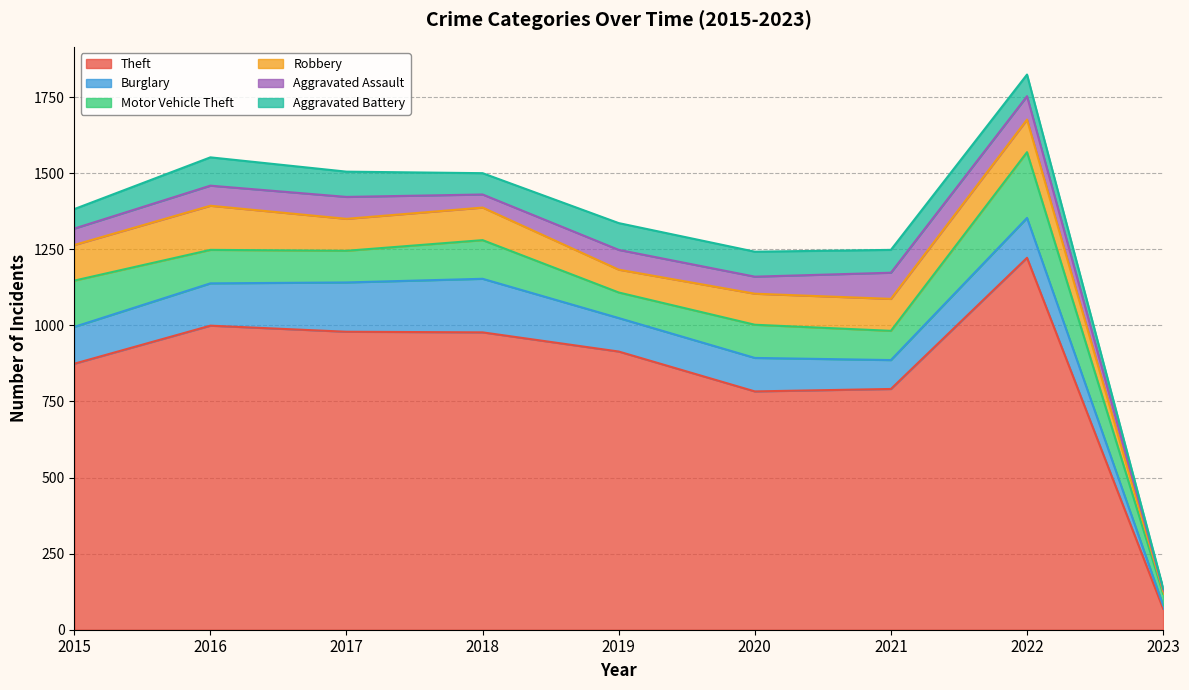

Is it true that Motor Vehicle Theft equals 64 at 2023?

False